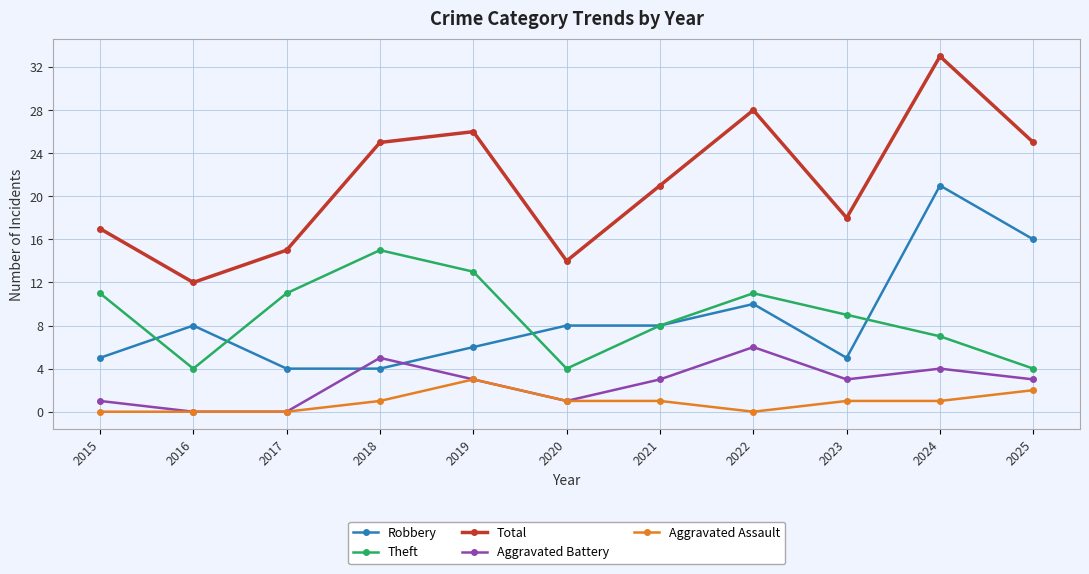

True or false: Total has a value of 28 at 2022.

True